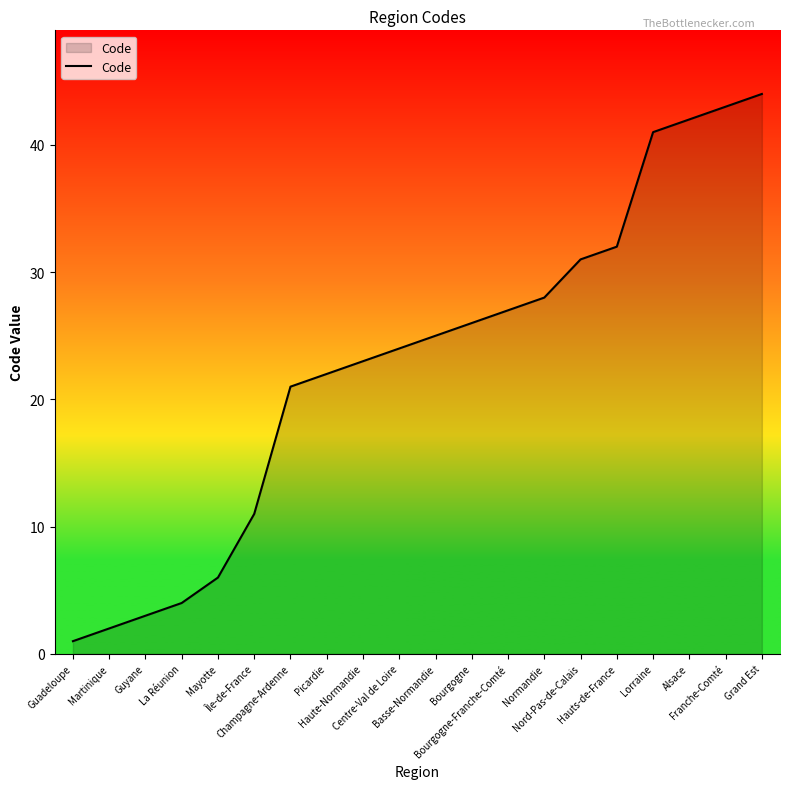

What is the minimum value shown in the chart?

1